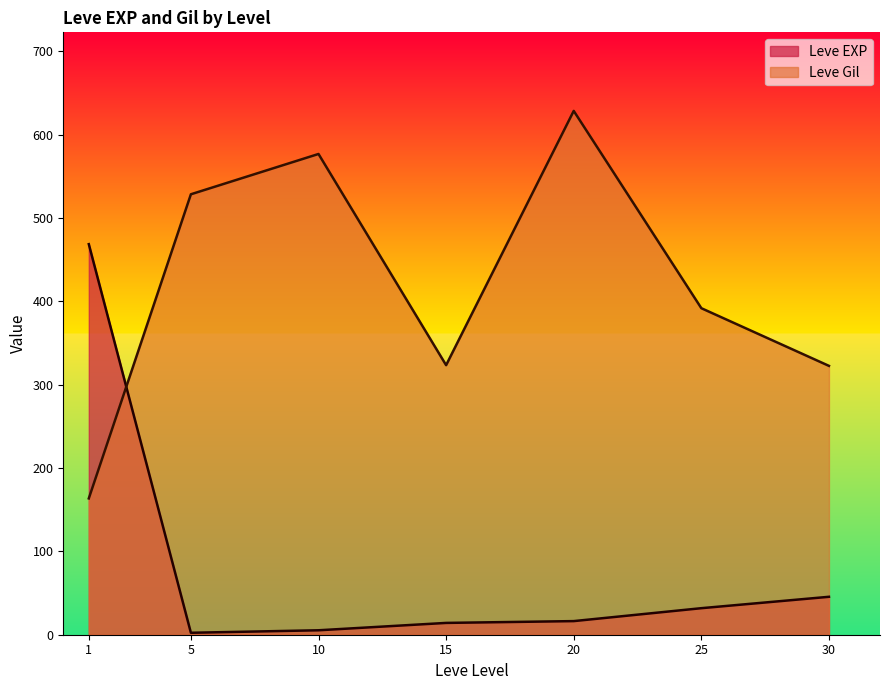

What is the average value of the Leve EXP series?

83.4